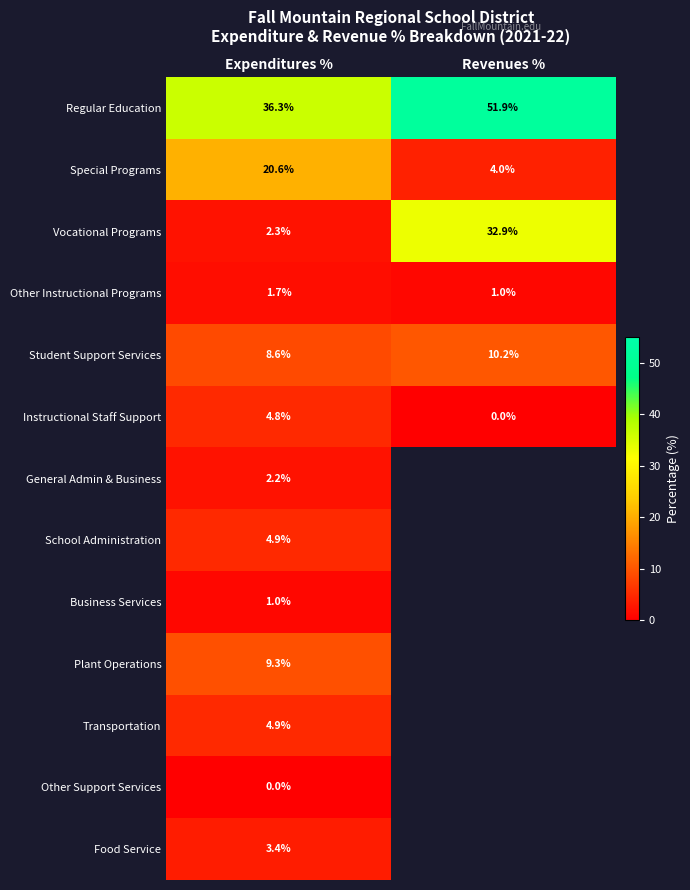

What is the sum of the Regular Education values at Expenditures % and Revenues %?

88.2